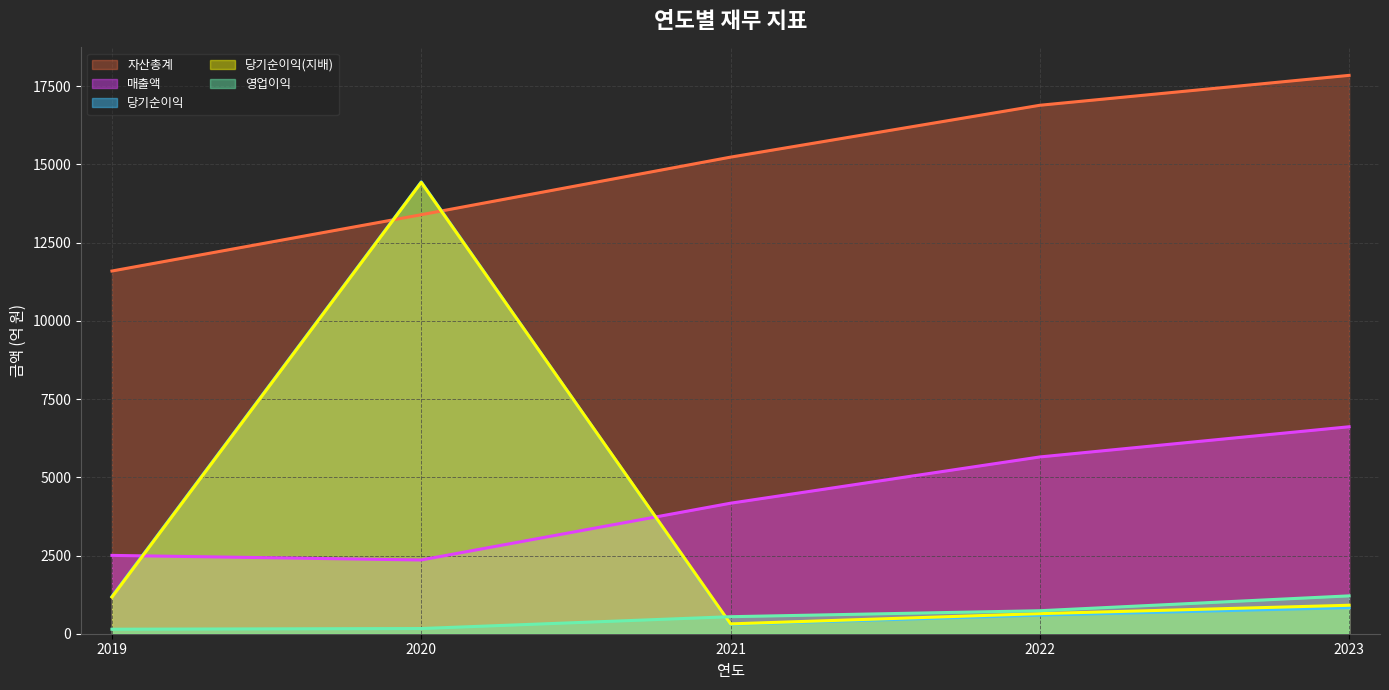

What is the average value of the 당기순이익(지배) series?

3493